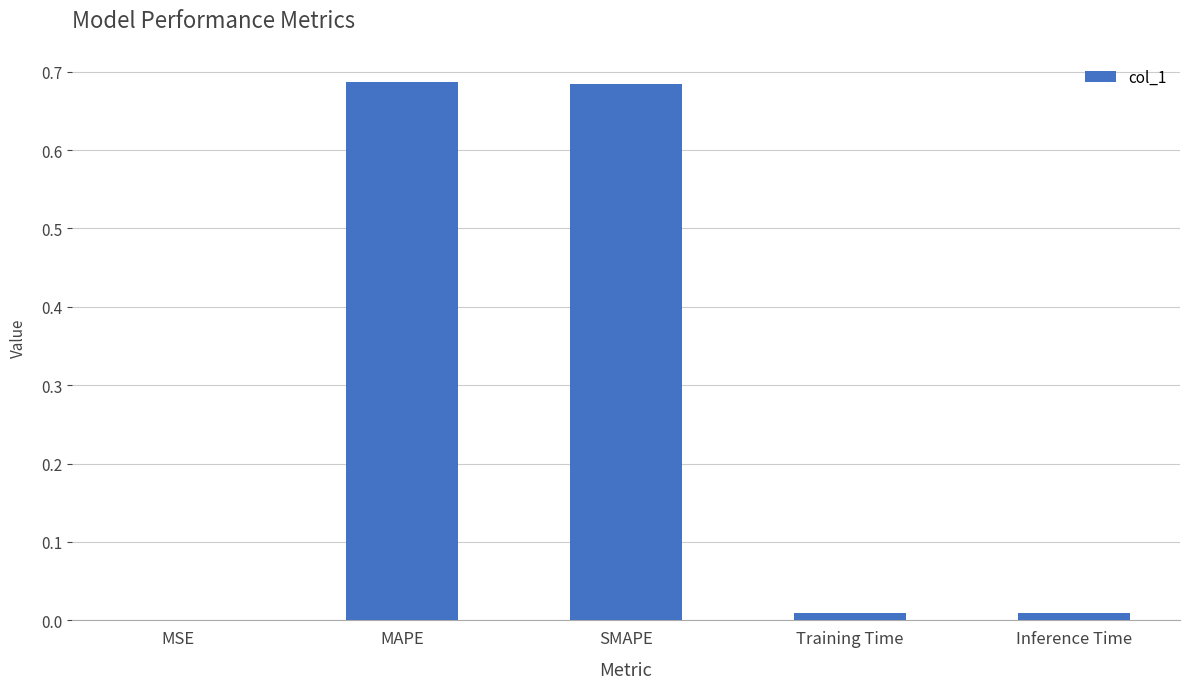

True or false: the data shows 0.2 at MAPE.

False